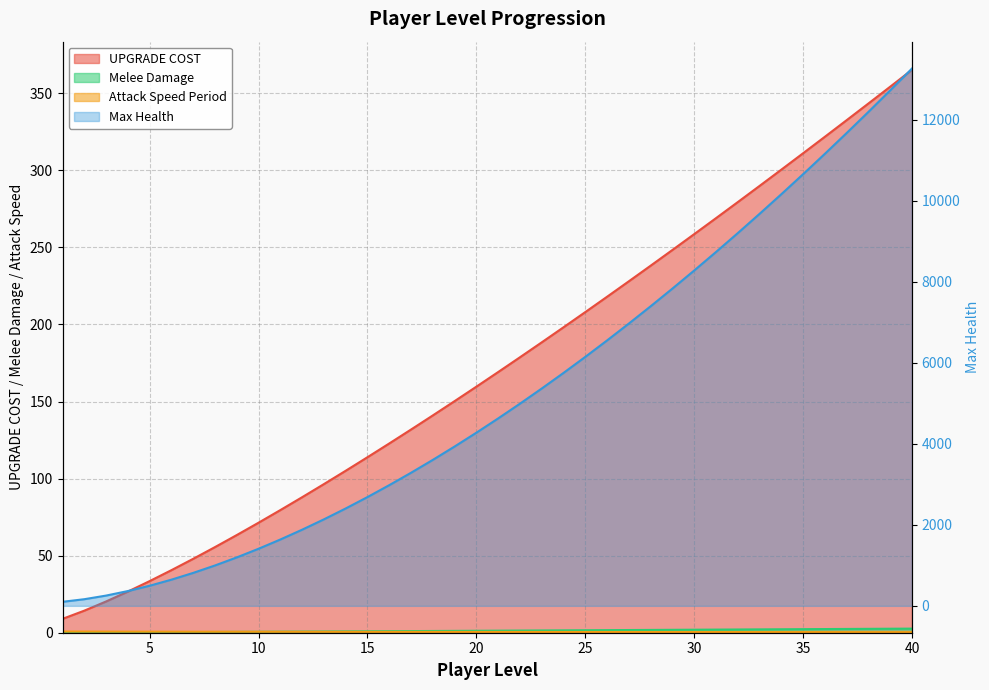

What are all the series names shown in the legend?

UPGRADE COST, Max Health, Melee Damage, Attack Speed Period